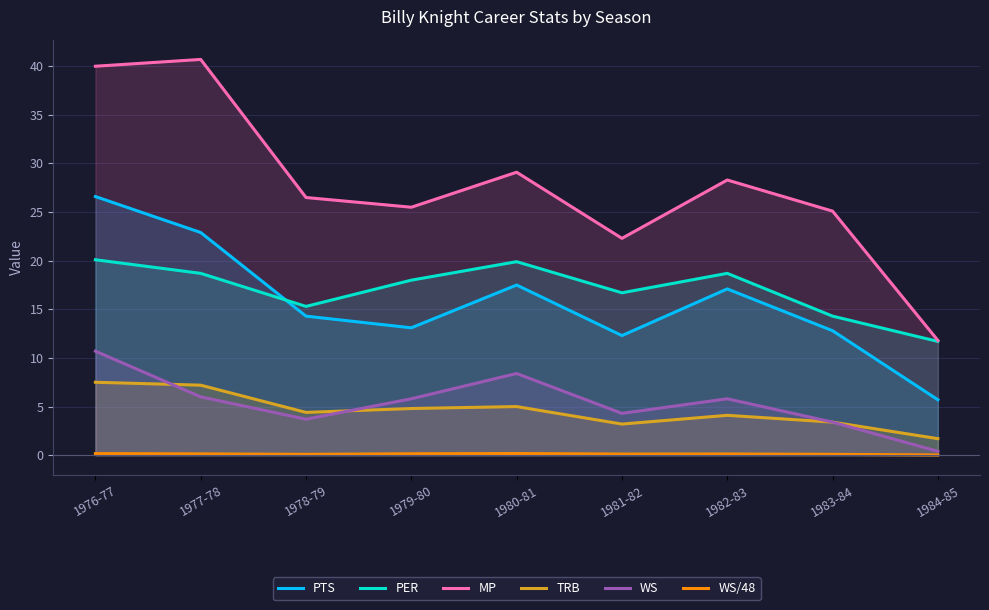

What is the label of the 6th point from the left?

1981-82